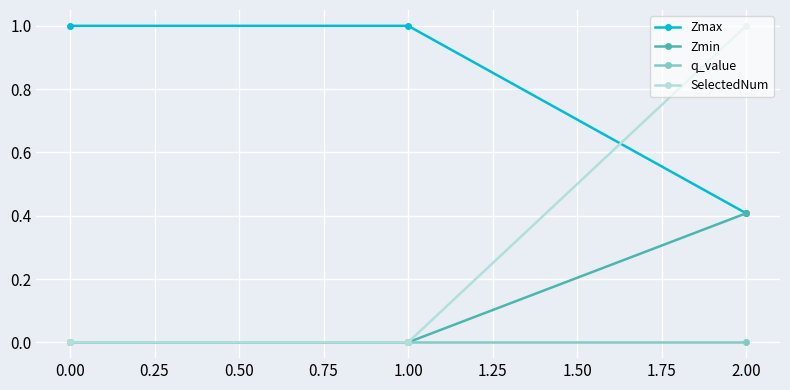

What is the label of the 1st point from the left?

0.00